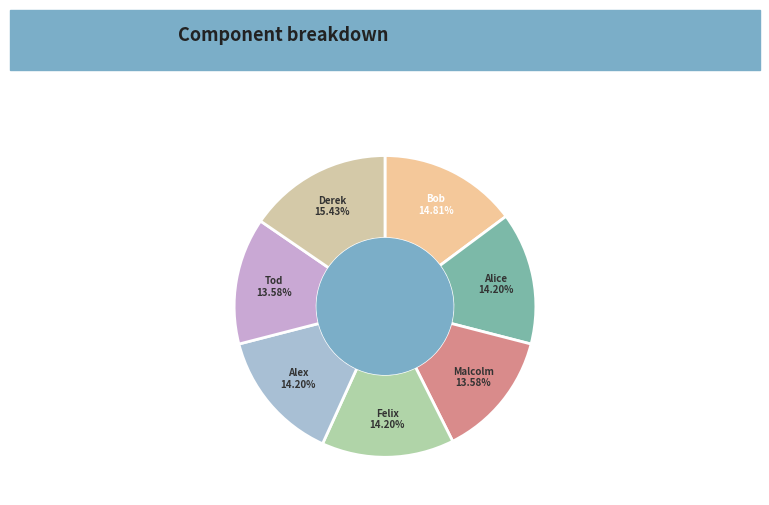

Is there any slice that represents more than half of the pie?

No